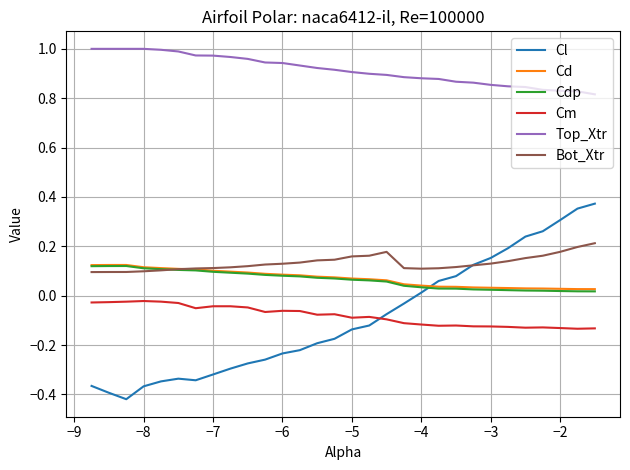

Which series has the widest spread of values?

Cl